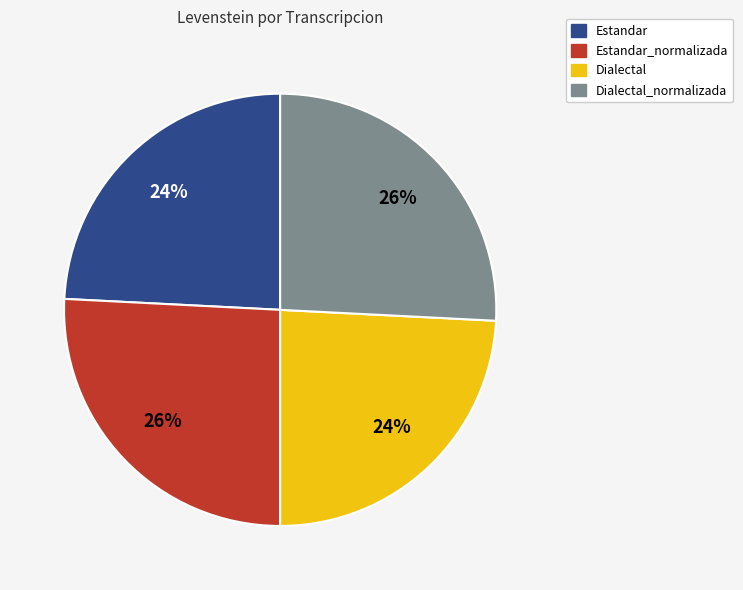

To the nearest percent, what is the difference between the largest and smallest slice percentages?

2%